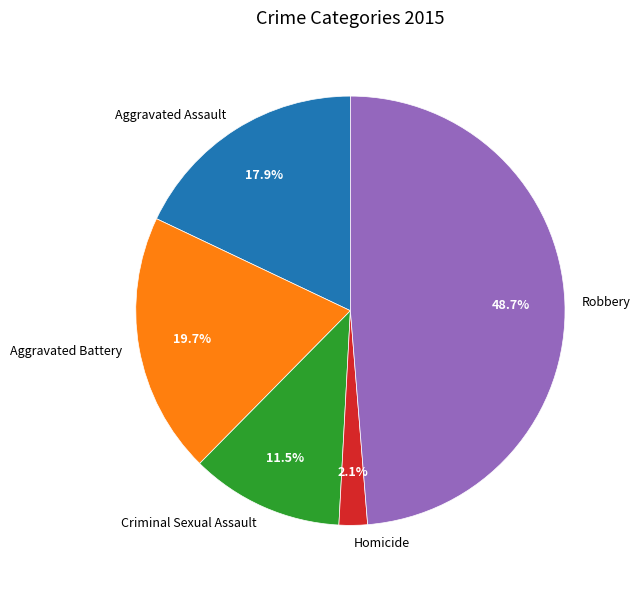

To the nearest percent, what is the combined percentage of Aggravated Battery and Robbery?

68%